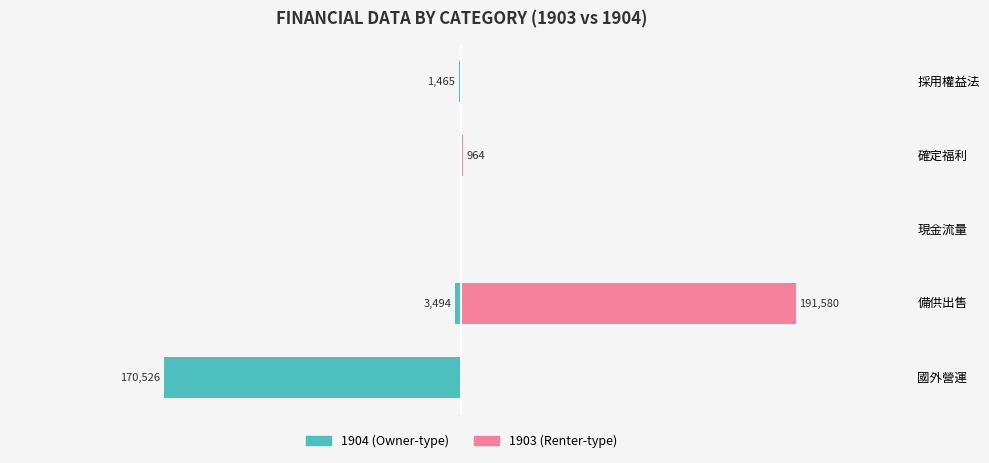

What is the label of the 5th bar from the right?

國外營運機構財務報表換算之兌換差額